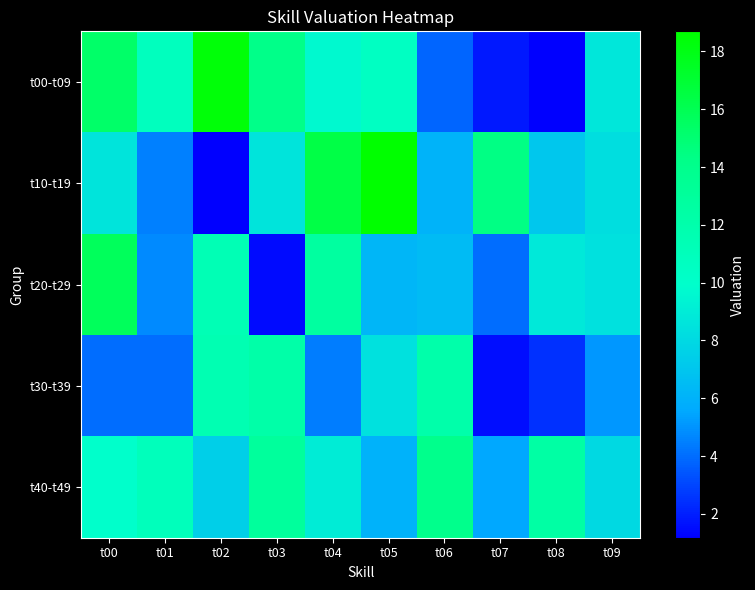

What is the spread (max minus min) of values at t08?

11.3